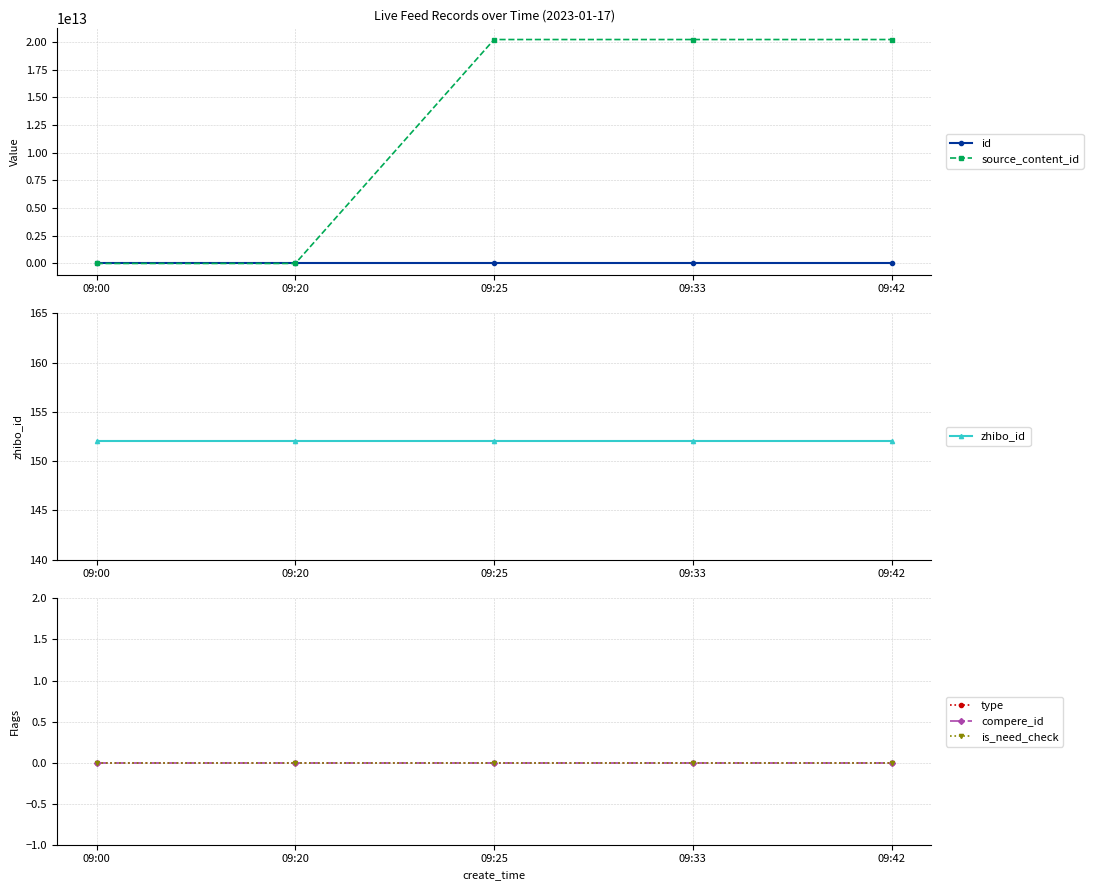

What is the value of the zhibo_id point at the 3rd from the left?

152